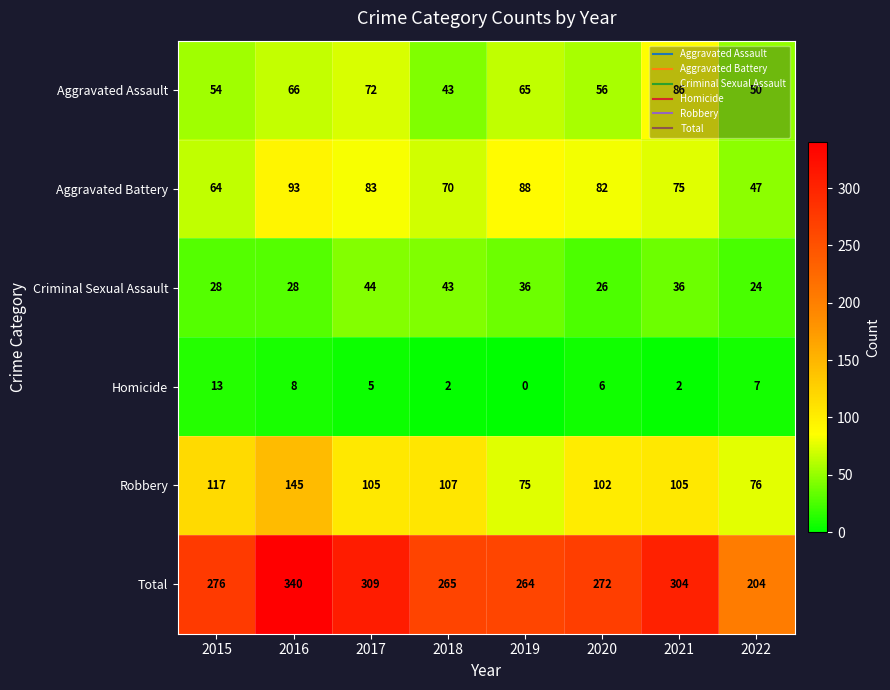

At which category is the sum across all series the highest?

2016